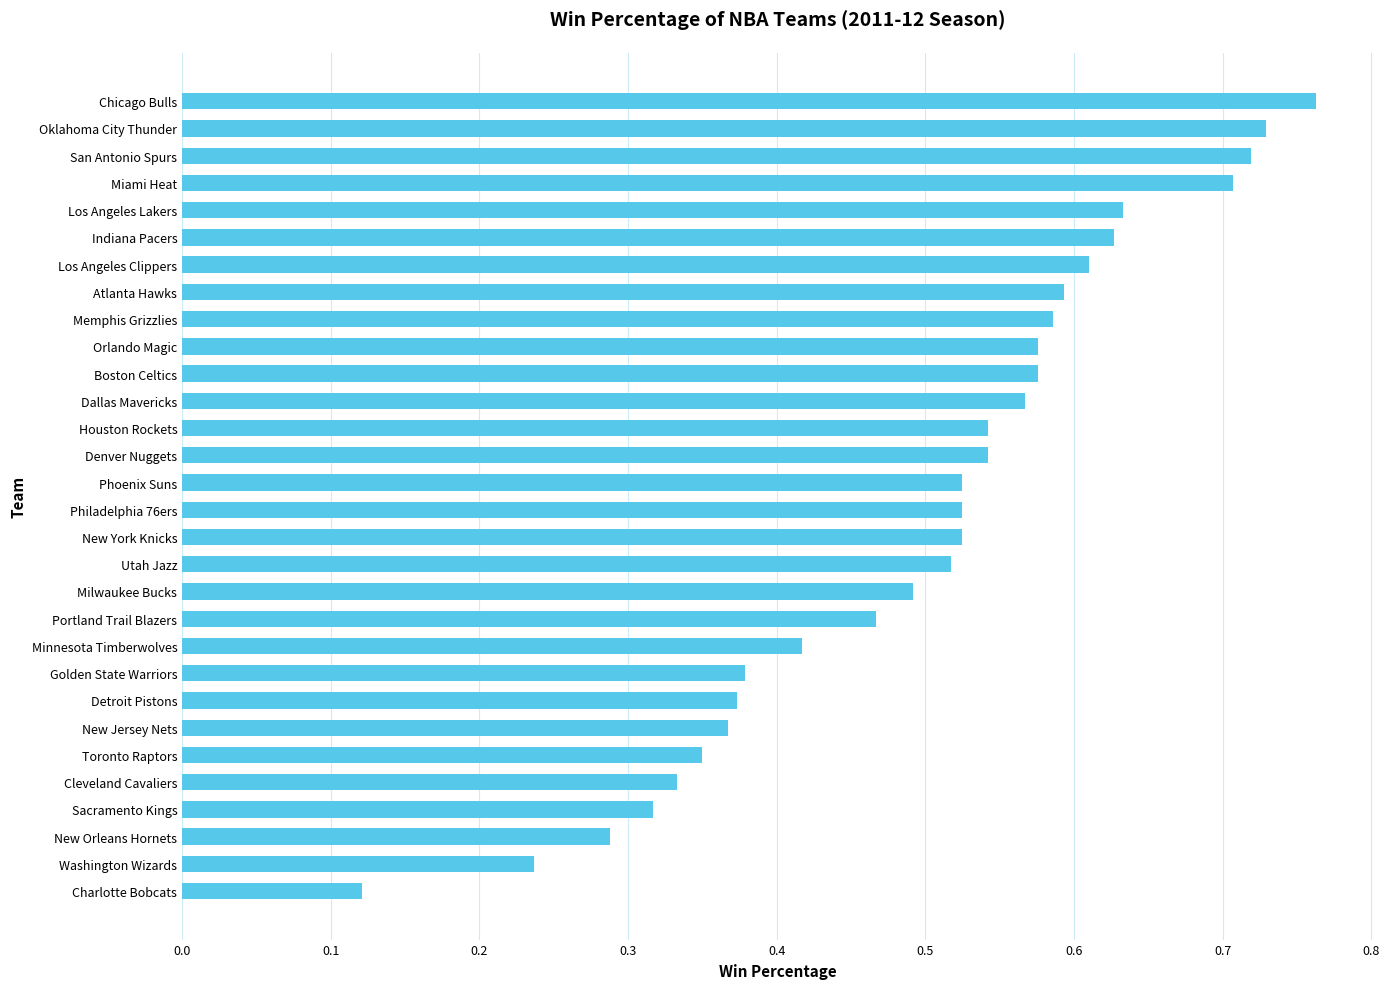

What is the sum of all values?

15.0